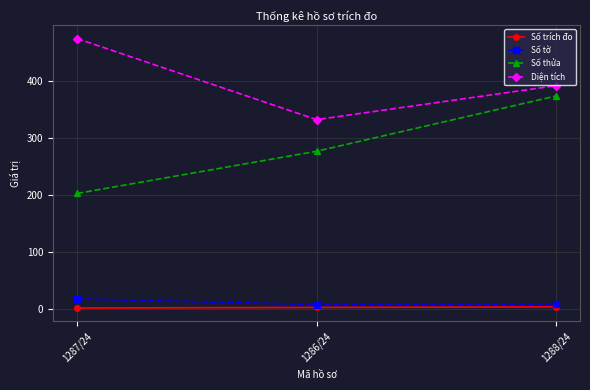

At which label is Số thửa closest to 287?

1286/24